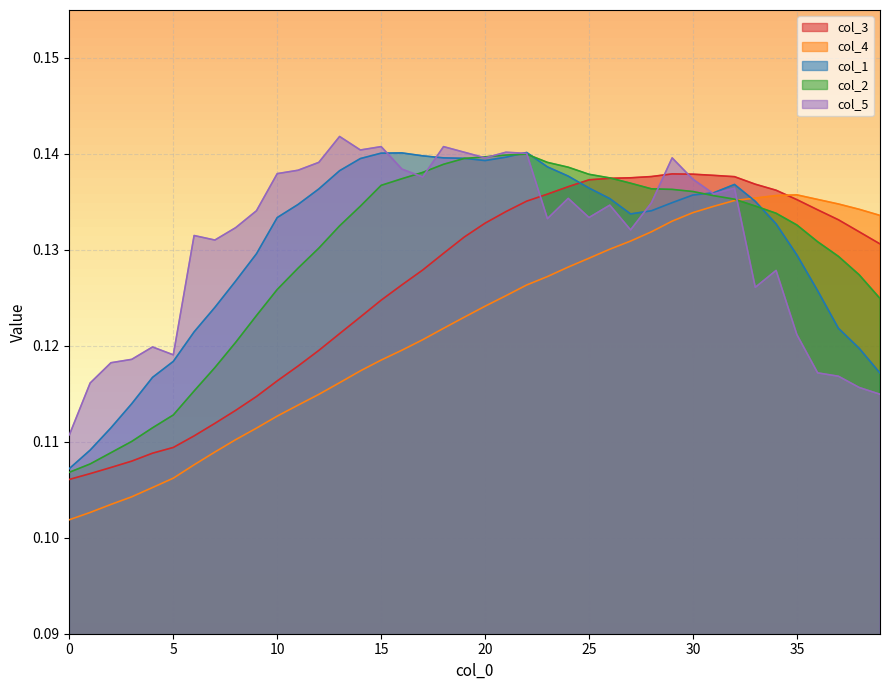

Reading left to right, transcribe all the data shown in this chart.

col_3: 0.1	0.1	0.1	0.1	0.1	0.1	0.1	0.1	0.1	0.1	0.1	0.1	0.1	0.1	0.1	0.1	0.1	0.1	0.1	0.1	0.1	0.1	0.1	0.1	0.1	0.1	0.1	0.1	0.1	0.1	0.1	0.1	0.1	0.1	0.1	0.1	0.1	0.1	0.1	0.1
col_4: 0.1	0.1	0.1	0.1	0.1	0.1	0.1	0.1	0.1	0.1	0.1	0.1	0.1	0.1	0.1	0.1	0.1	0.1	0.1	0.1	0.1	0.1	0.1	0.1	0.1	0.1	0.1	0.1	0.1	0.1	0.1	0.1	0.1	0.1	0.1	0.1	0.1	0.1	0.1	0.1
col_1: 0.1	0.1	0.1	0.1	0.1	0.1	0.1	0.1	0.1	0.1	0.1	0.1	0.1	0.1	0.1	0.1	0.1	0.1	0.1	0.1	0.1	0.1	0.1	0.1	0.1	0.1	0.1	0.1	0.1	0.1	0.1	0.1	0.1	0.1	0.1	0.1	0.1	0.1	0.1	0.1
col_2: 0.1	0.1	0.1	0.1	0.1	0.1	0.1	0.1	0.1	0.1	0.1	0.1	0.1	0.1	0.1	0.1	0.1	0.1	0.1	0.1	0.1	0.1	0.1	0.1	0.1	0.1	0.1	0.1	0.1	0.1	0.1	0.1	0.1	0.1	0.1	0.1	0.1	0.1	0.1	0.1
col_5: 0.1	0.1	0.1	0.1	0.1	0.1	0.1	0.1	0.1	0.1	0.1	0.1	0.1	0.1	0.1	0.1	0.1	0.1	0.1	0.1	0.1	0.1	0.1	0.1	0.1	0.1	0.1	0.1	0.1	0.1	0.1	0.1	0.1	0.1	0.1	0.1	0.1	0.1	0.1	0.1